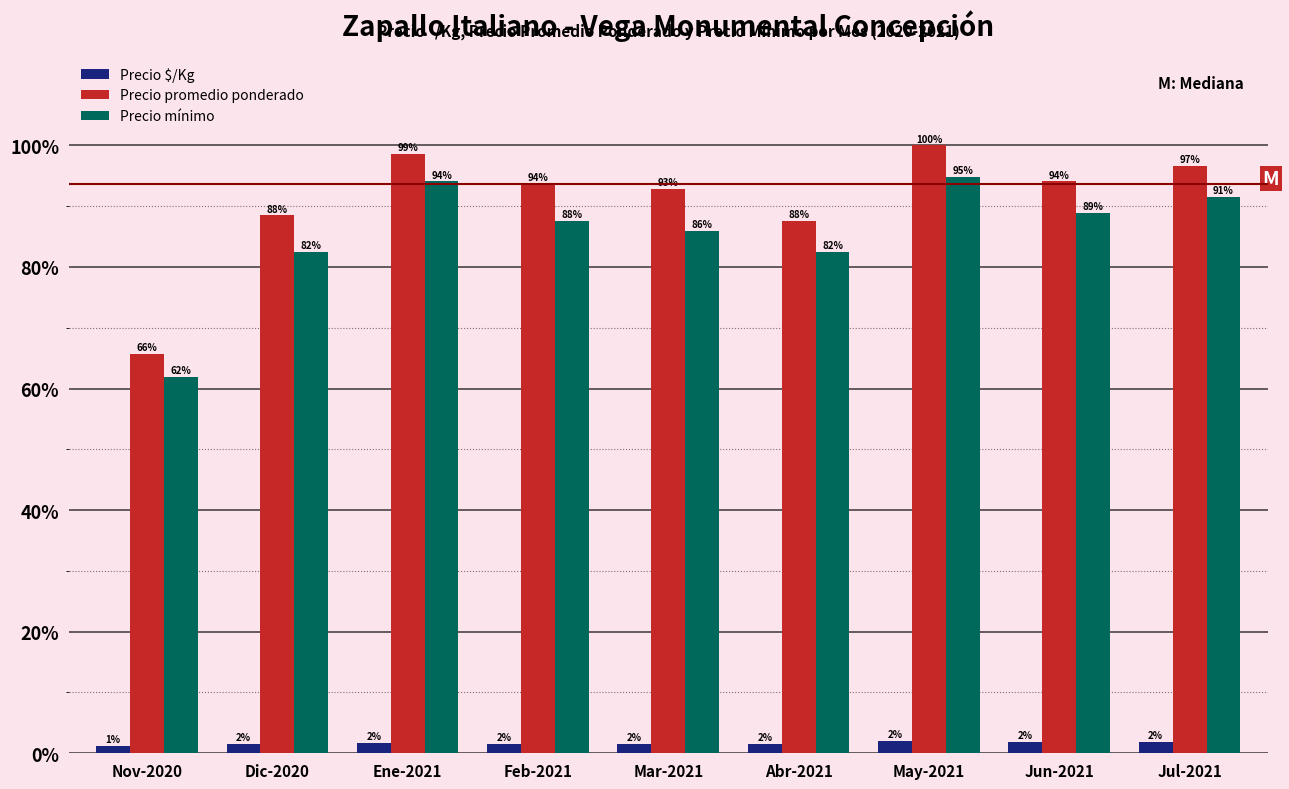

What are all the series names shown in the legend?

Precio $/Kg, Precio promedio ponderado, Precio mínimo